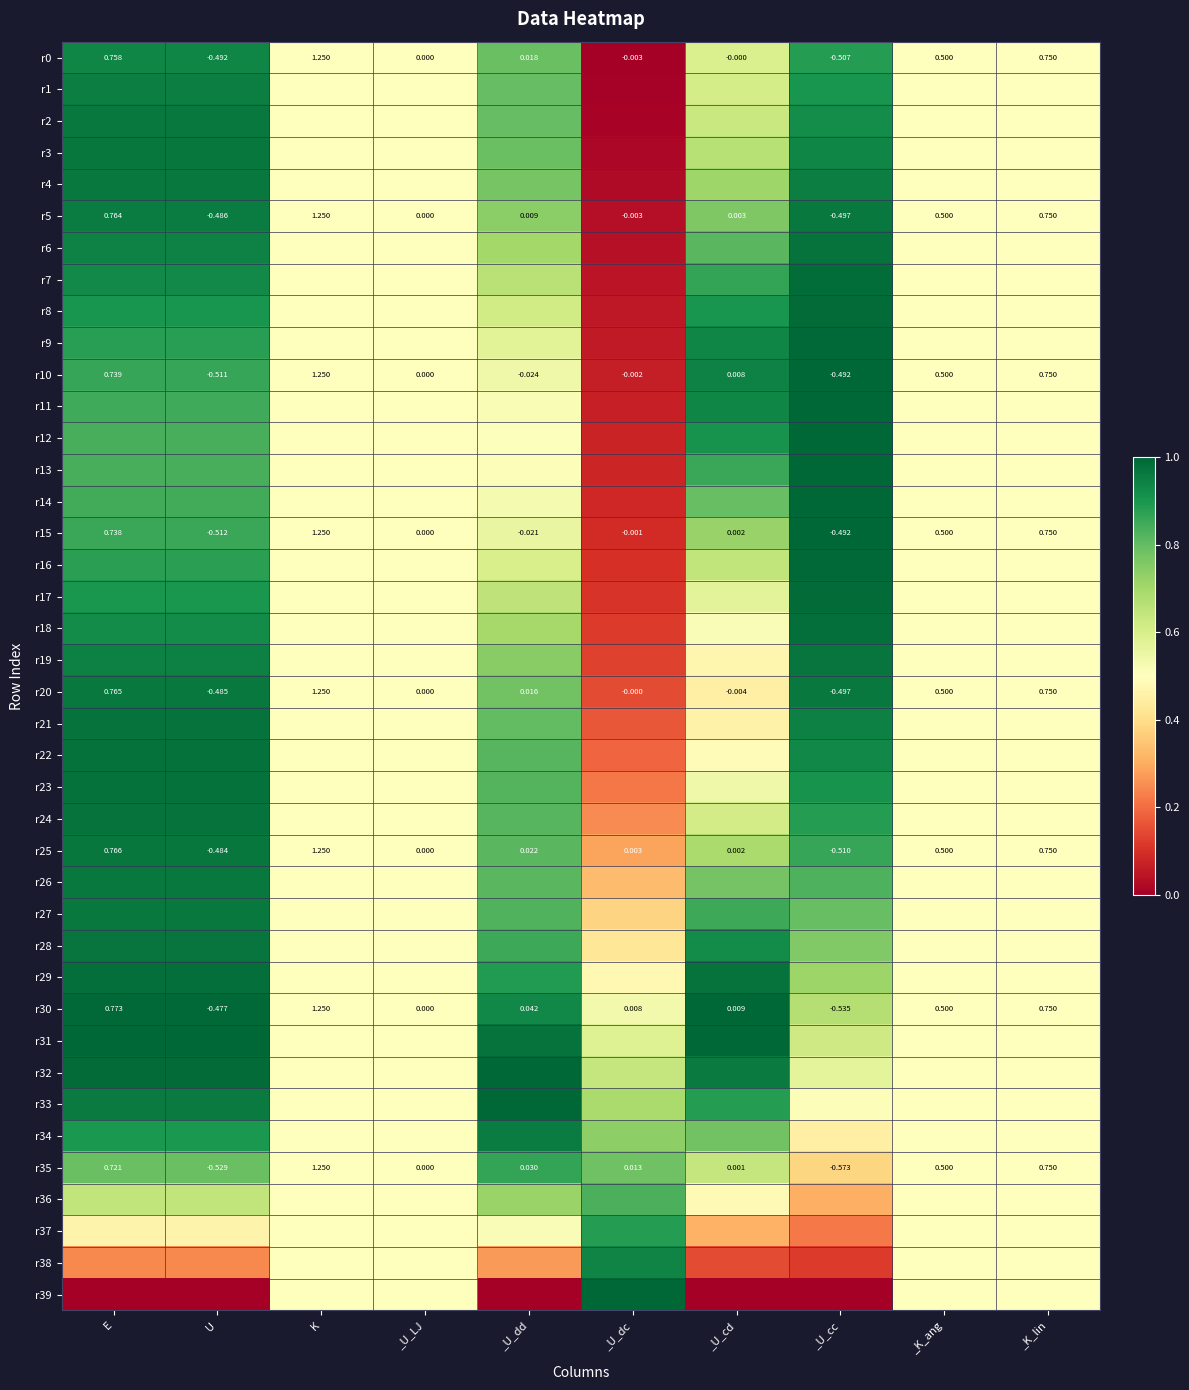

At which label does r30 reach its minimum?

_U_cc